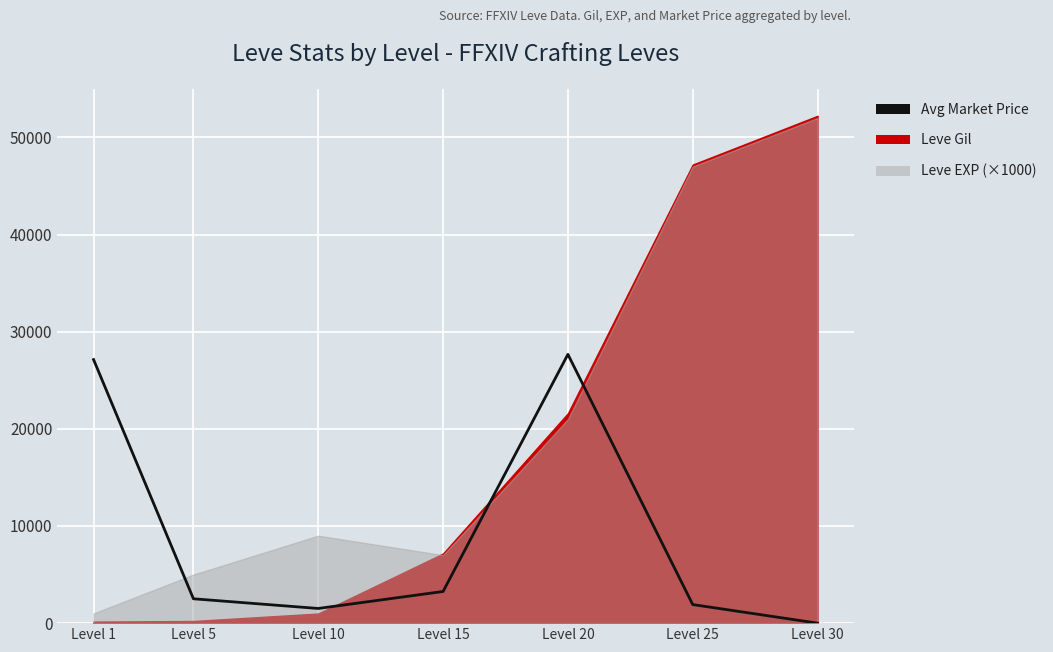

Count the number of categories in the chart.

7